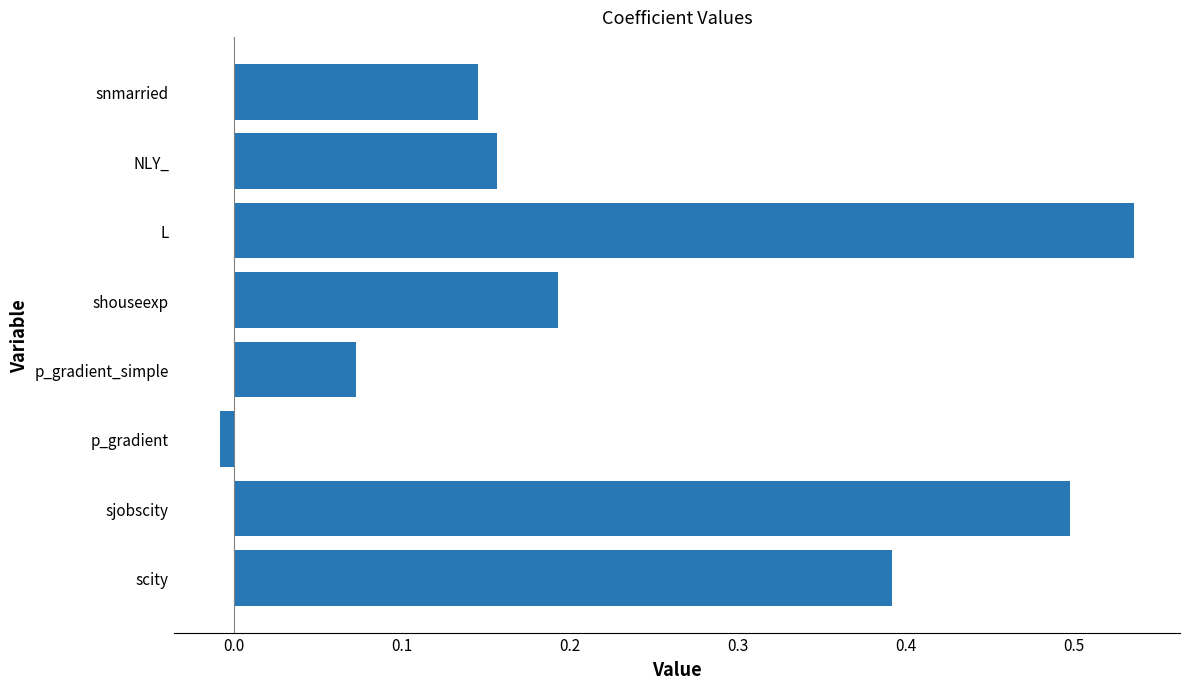

Which label corresponds to the largest value in the chart?

L